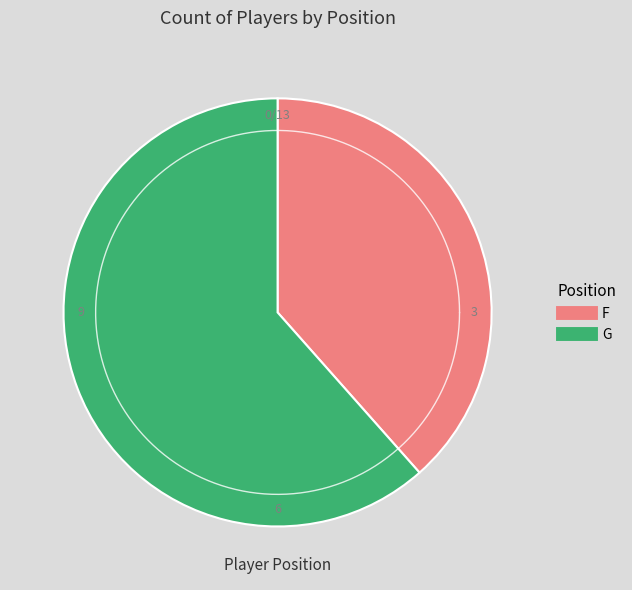

Rank the categories by value from highest to lowest.

G, F